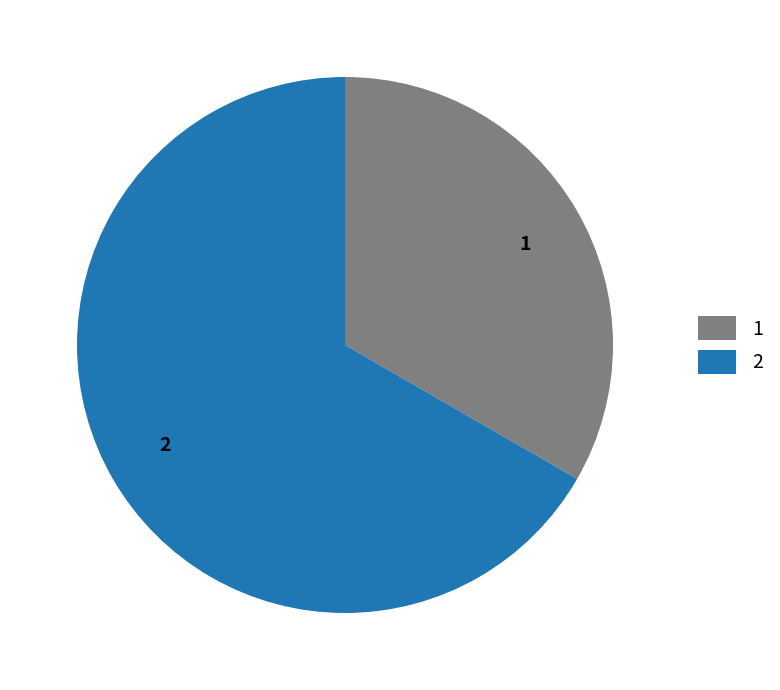

True or false: 2 accounts for 61% of the total.

False